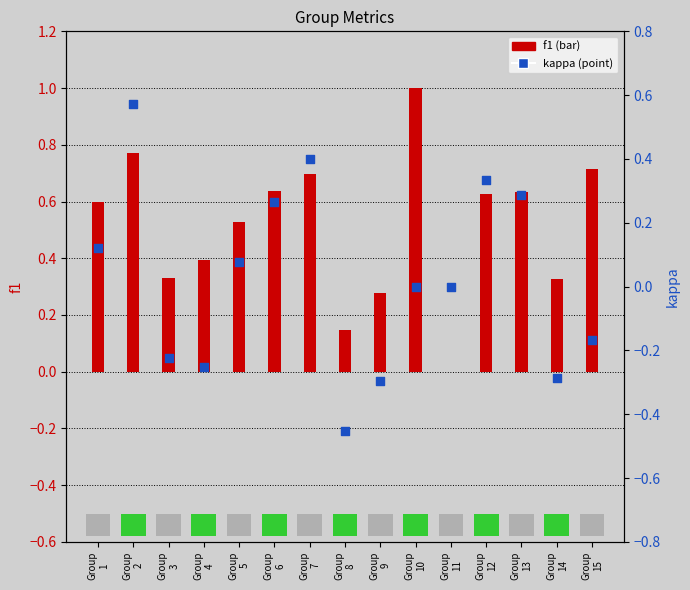

What are all the series names shown in the legend?

f1, kappa